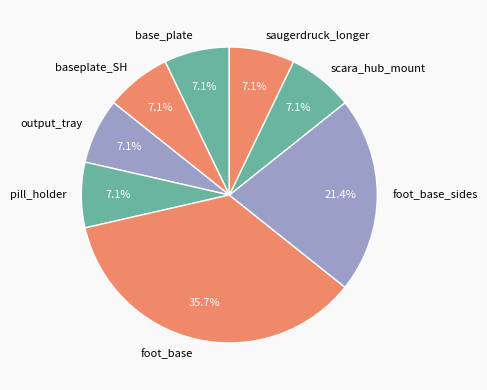

Which has a higher value, scara_hub_mount or foot_base_sides?

foot_base_sides